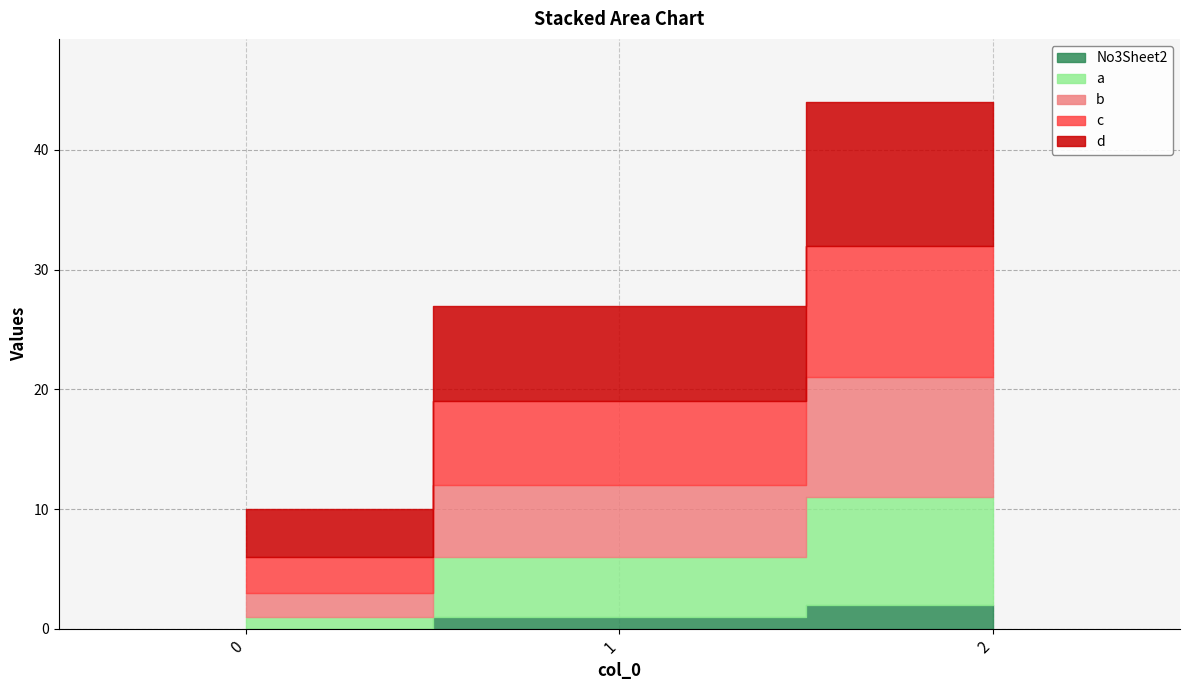

How many data points in d are less than 8?

1